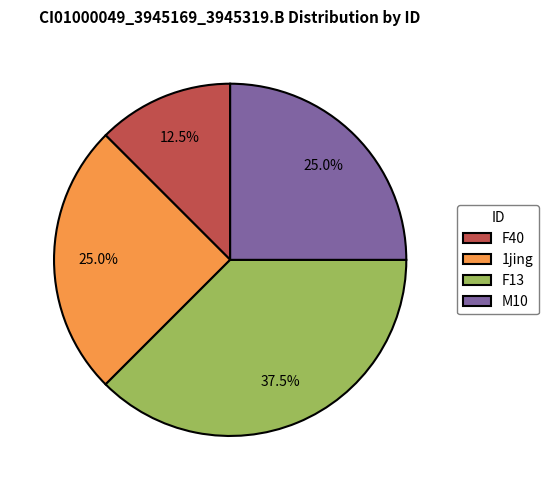

Between 1jing and F40, which is larger?

1jing